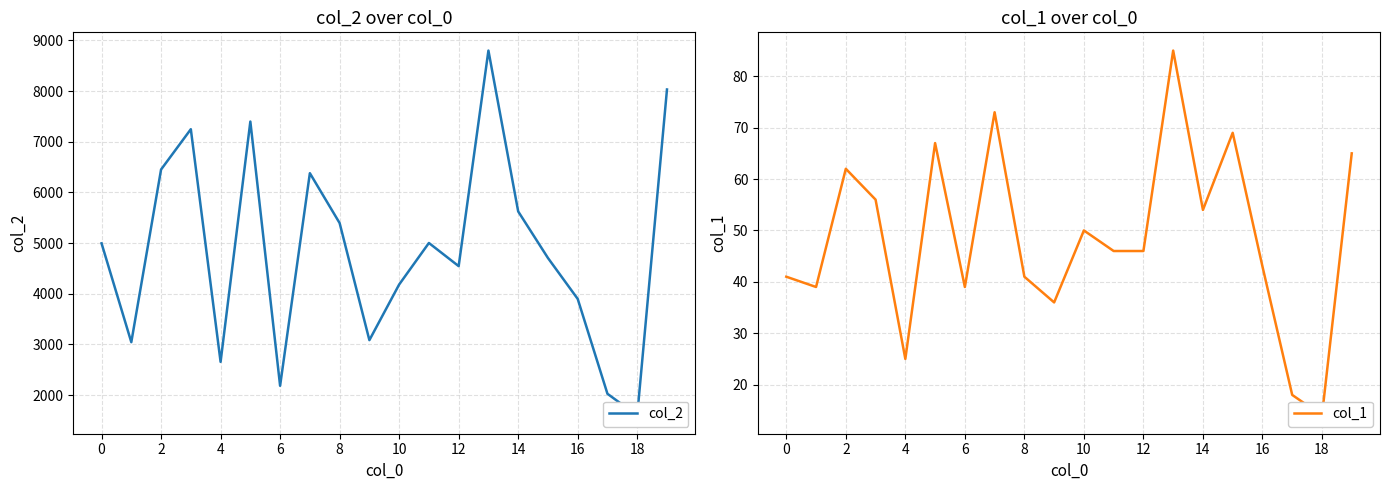

Reading left to right, transcribe all the data shown in this chart.

col_2: 4996	3045	6453	7249	2656	7400	2184	6381	5396	3085	4183	5003	4546	8801	5626	4707	3899	2026	1598	8033
col_1: 41	39	62	56	25	67	39	73	41	36	50	46	46	85	54	69	43	18	14	65